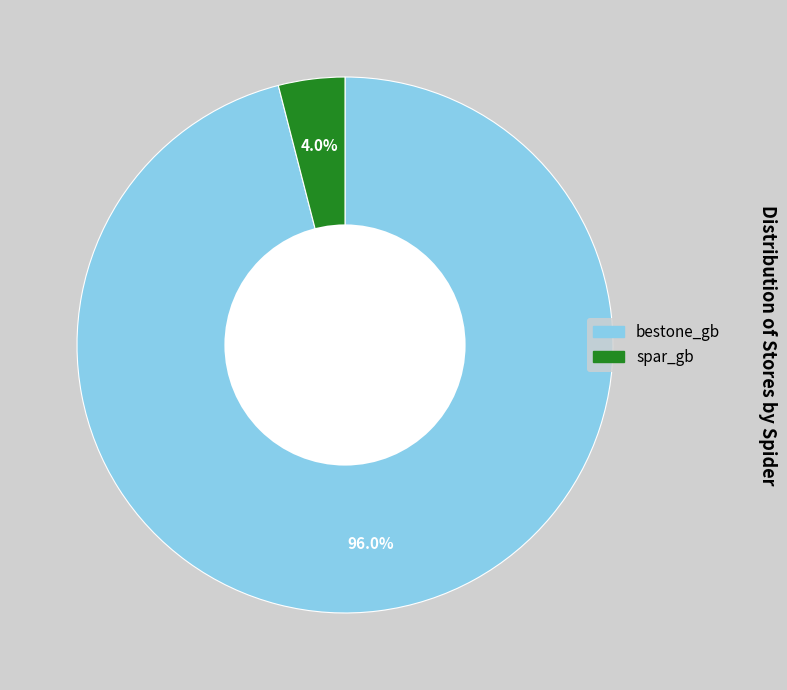

Does any single category account for the majority?

Yes